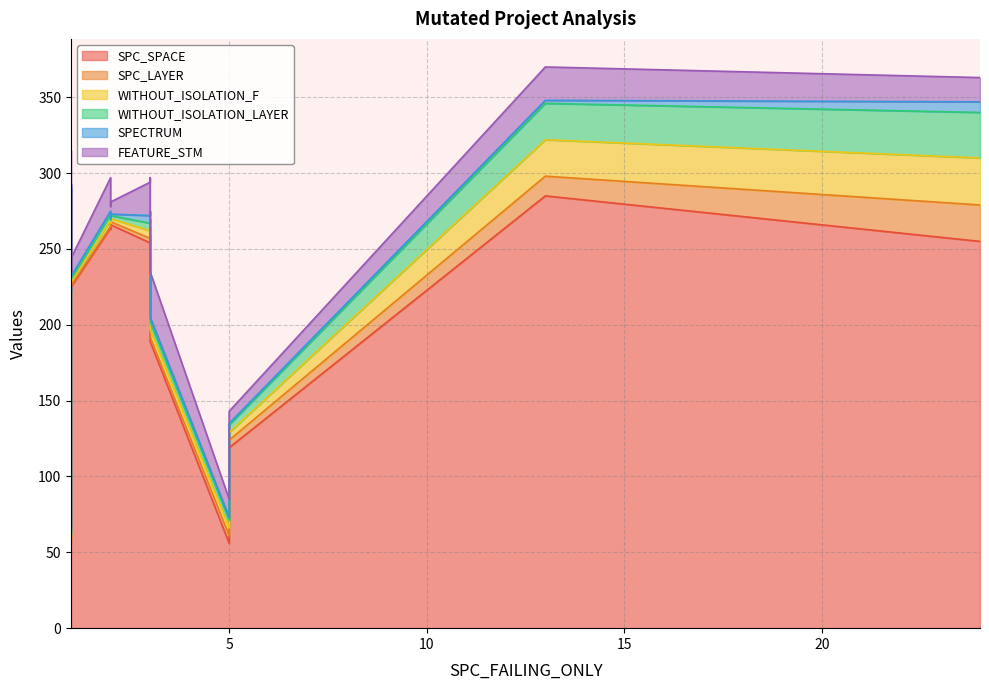

List the series in order of their peak value, highest first.

SPC_SPACE, WITHOUT_ISOLATION_F, WITHOUT_ISOLATION_LAYER, FEATURE_STM, SPC_LAYER, SPECTRUM